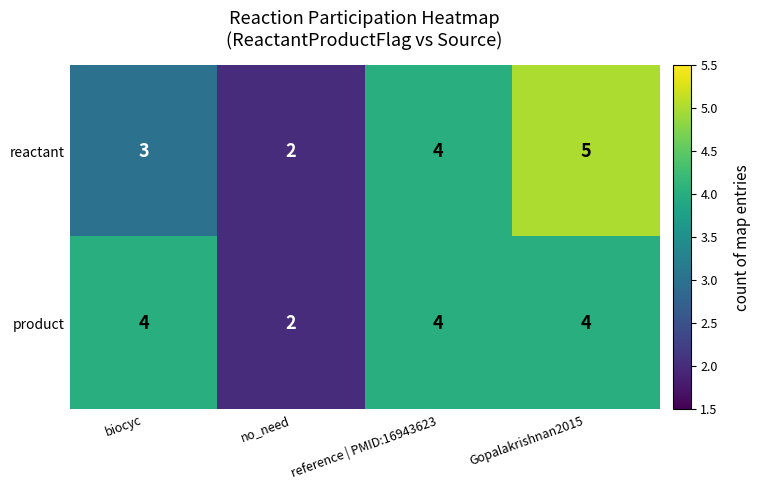

Count the number of data series in this chart.

2